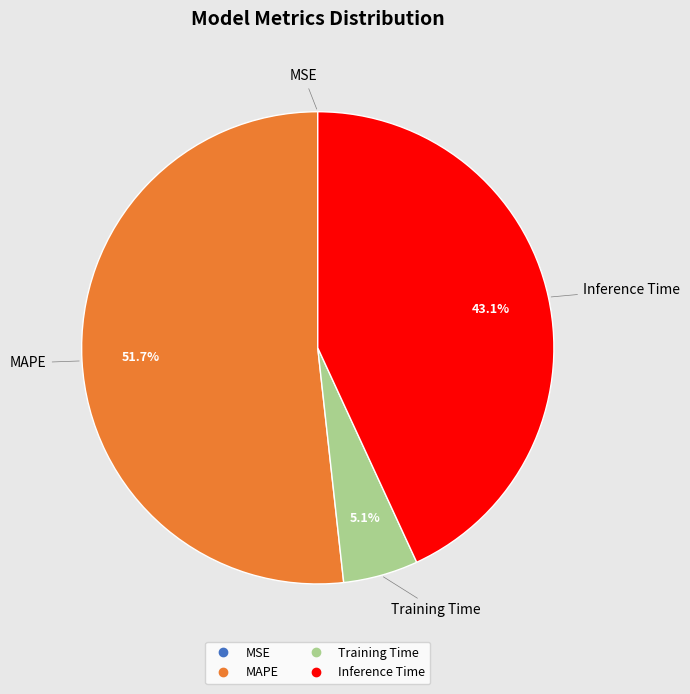

What is the total percentage of Inference Time and Training Time?

48.2%